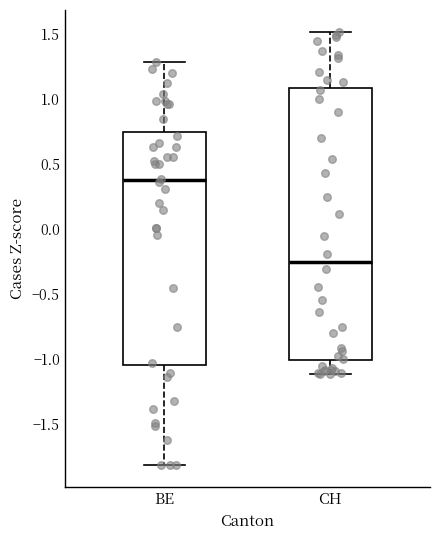

Comparing the boxes themselves (not the whiskers), which one is the tallest?

CH